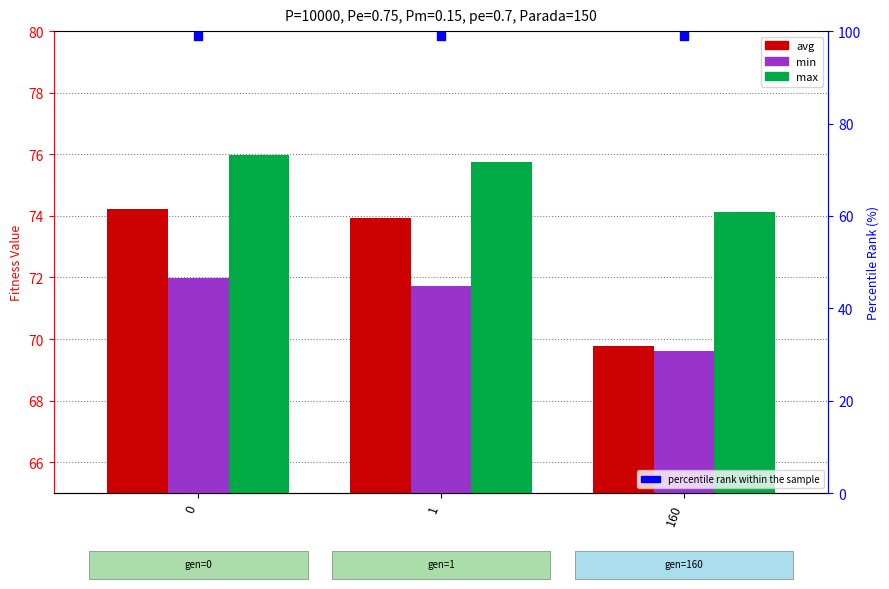

Which series has the largest Y range (max minus min)?

avg